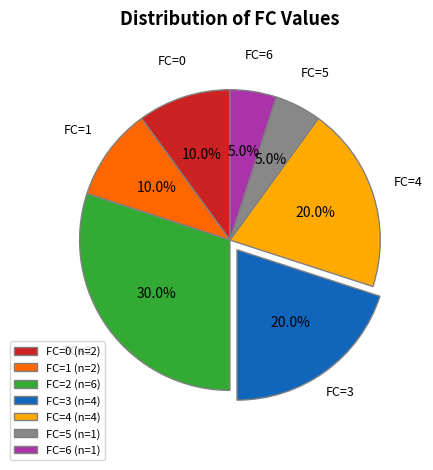

Is the sum of FC=2 (n=6) and FC=6 (n=1) greater than half?

No